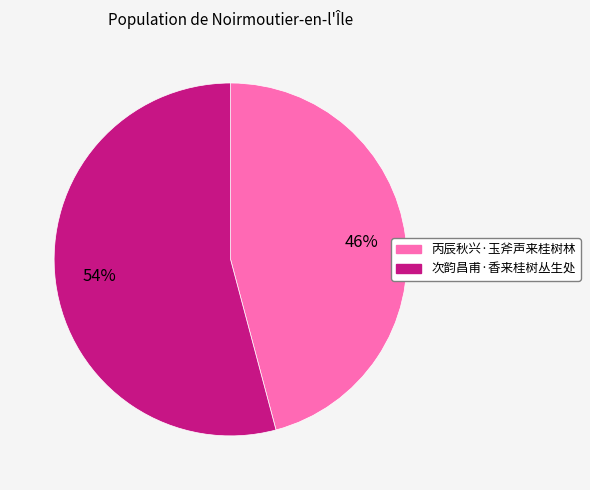

To the nearest percent, what is the combined percentage of 次韵昌甫·香来桂树丛生处 and 丙辰秋兴·玉斧声来桂树林?

100%